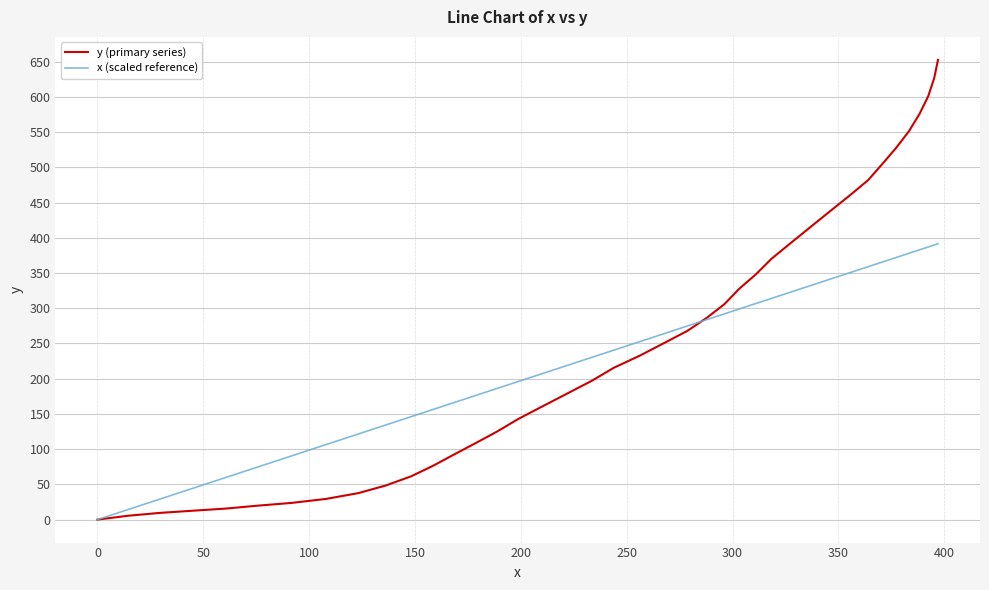

Which series has the widest spread of values?

y (primary series)